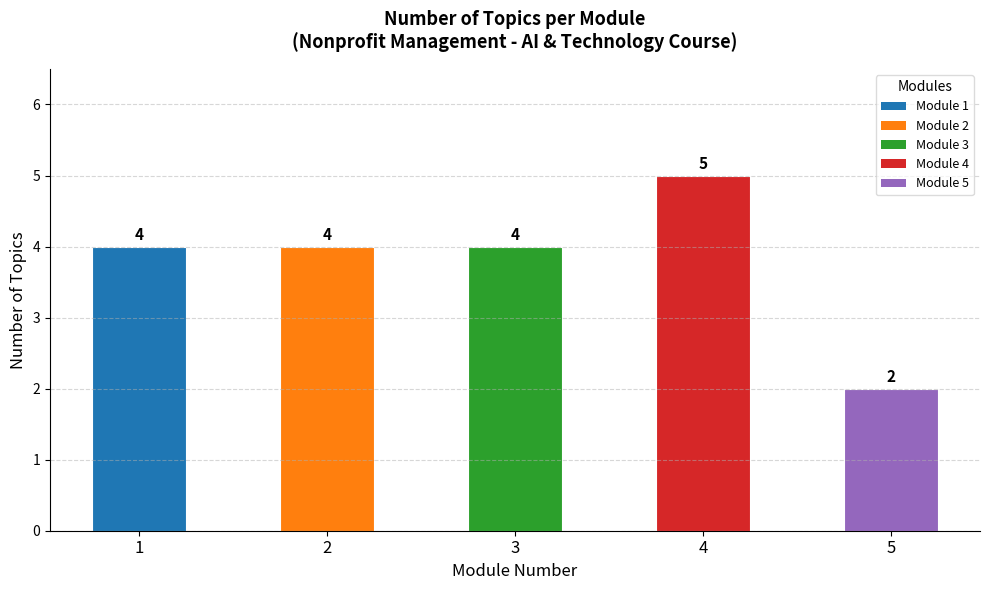

Approximately how many times larger is the value at 5 compared to 3?

0.5